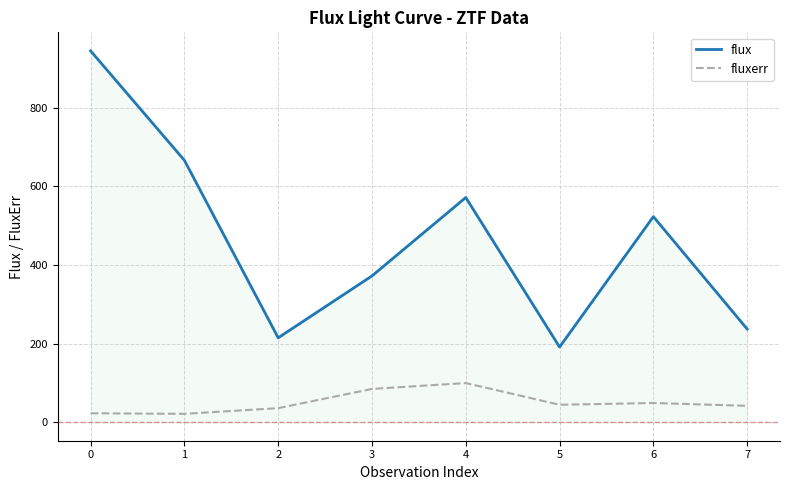

Where is flux nearest to the value 567?

4